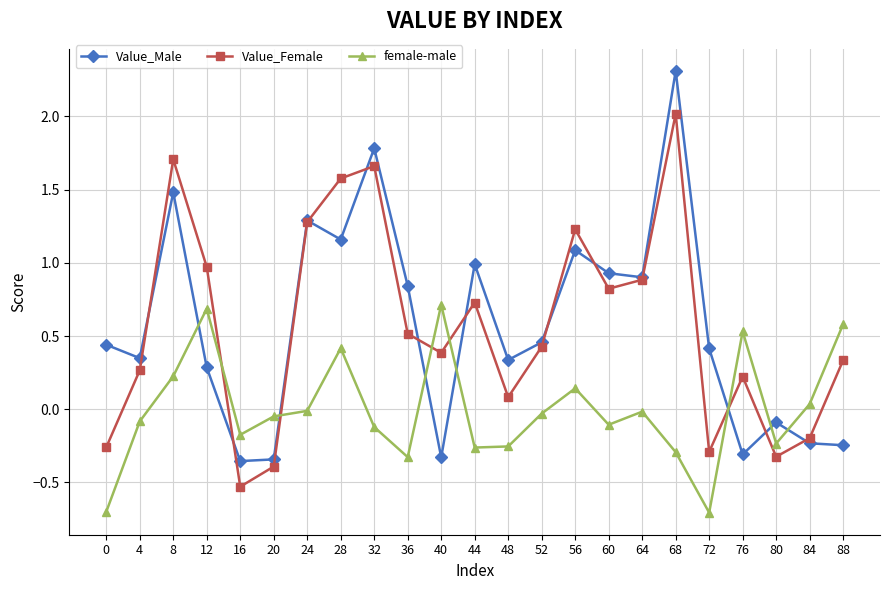

Is this an area chart (filled region under the line)?

No